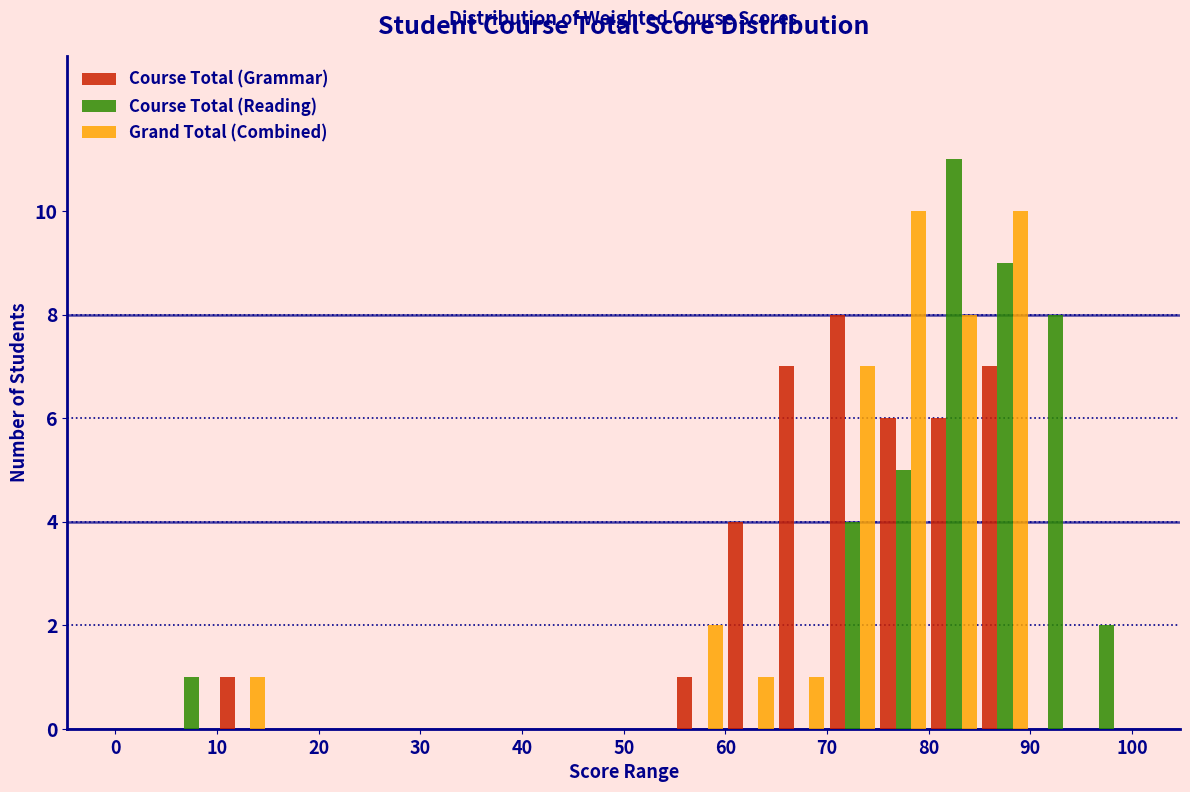

Reading left to right, list every range on the x-axis with the height of the bar of each series over it. The values are not printed on the chart, so give them approximately, as read against the axis.

0 to 5: Course Total (Grammar)=0	Course Total (Reading)=0	Grand Total (Combined)=0
5 to 10: Course Total (Grammar)=0	Course Total (Reading)=1	Grand Total (Combined)=0
10 to 15: Course Total (Grammar)=1	Course Total (Reading)=0	Grand Total (Combined)=1
15 to 20: Course Total (Grammar)=0	Course Total (Reading)=0	Grand Total (Combined)=0
20 to 25: Course Total (Grammar)=0	Course Total (Reading)=0	Grand Total (Combined)=0
25 to 30: Course Total (Grammar)=0	Course Total (Reading)=0	Grand Total (Combined)=0
30 to 35: Course Total (Grammar)=0	Course Total (Reading)=0	Grand Total (Combined)=0
35 to 40: Course Total (Grammar)=0	Course Total (Reading)=0	Grand Total (Combined)=0
40 to 45: Course Total (Grammar)=0	Course Total (Reading)=0	Grand Total (Combined)=0
45 to 50: Course Total (Grammar)=0	Course Total (Reading)=0	Grand Total (Combined)=0
50 to 55: Course Total (Grammar)=0	Course Total (Reading)=0	Grand Total (Combined)=0
55 to 60: Course Total (Grammar)=1	Course Total (Reading)=0	Grand Total (Combined)=2
60 to 65: Course Total (Grammar)=4	Course Total (Reading)=0	Grand Total (Combined)=1
65 to 70: Course Total (Grammar)=7	Course Total (Reading)=0	Grand Total (Combined)=1
70 to 75: Course Total (Grammar)=8	Course Total (Reading)=4	Grand Total (Combined)=7
75 to 80: Course Total (Grammar)=6	Course Total (Reading)=5	Grand Total (Combined)=10
80 to 85: Course Total (Grammar)=6	Course Total (Reading)=11	Grand Total (Combined)=8
85 to 90: Course Total (Grammar)=7	Course Total (Reading)=9	Grand Total (Combined)=10
90 to 95: Course Total (Grammar)=0	Course Total (Reading)=8	Grand Total (Combined)=0
95 to 100: Course Total (Grammar)=0	Course Total (Reading)=2	Grand Total (Combined)=0